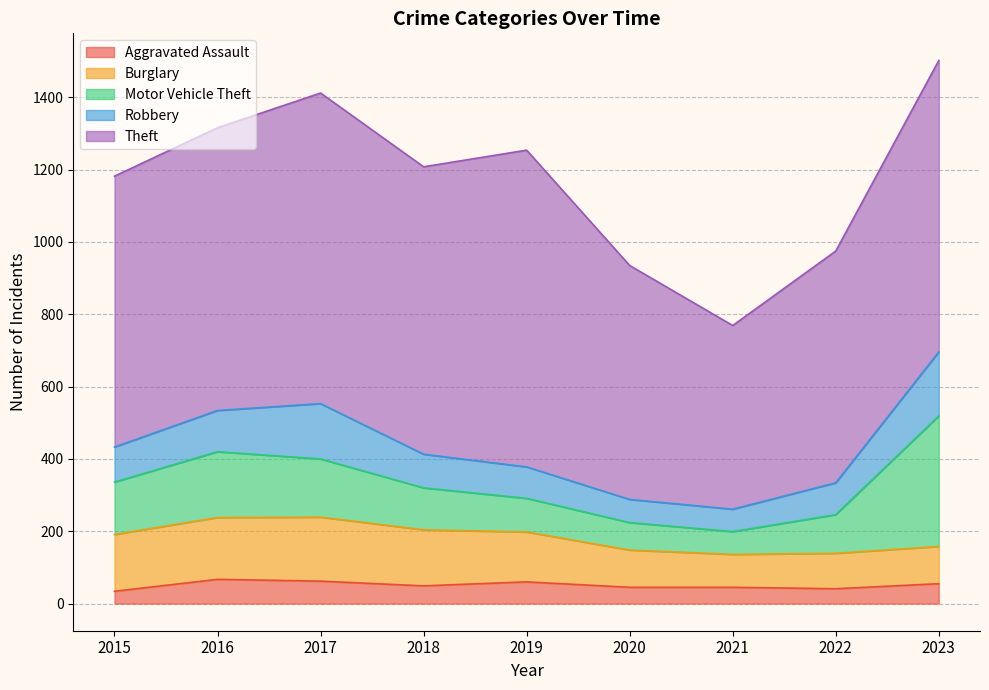

How many values in the Burglary series exceed 138?

4